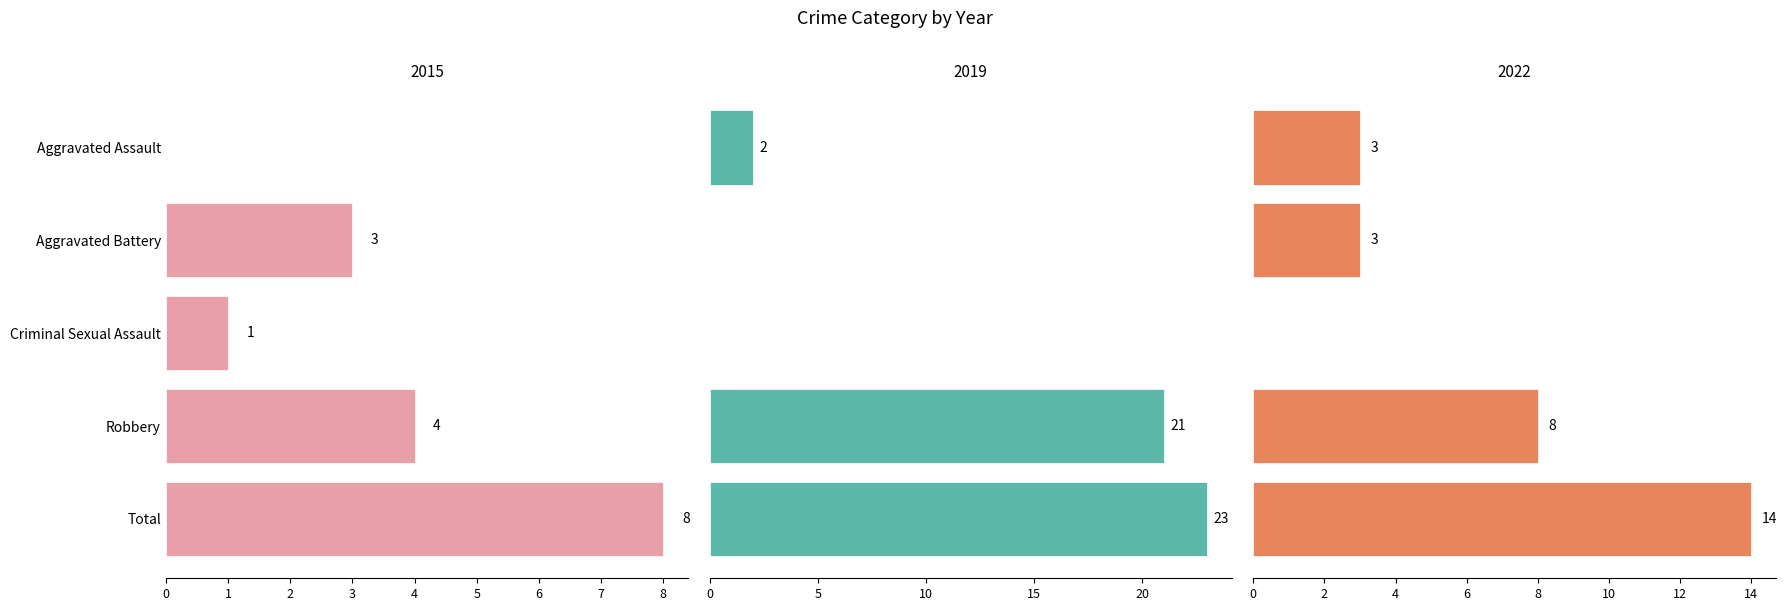

What position from the right is Aggravated Battery?

4